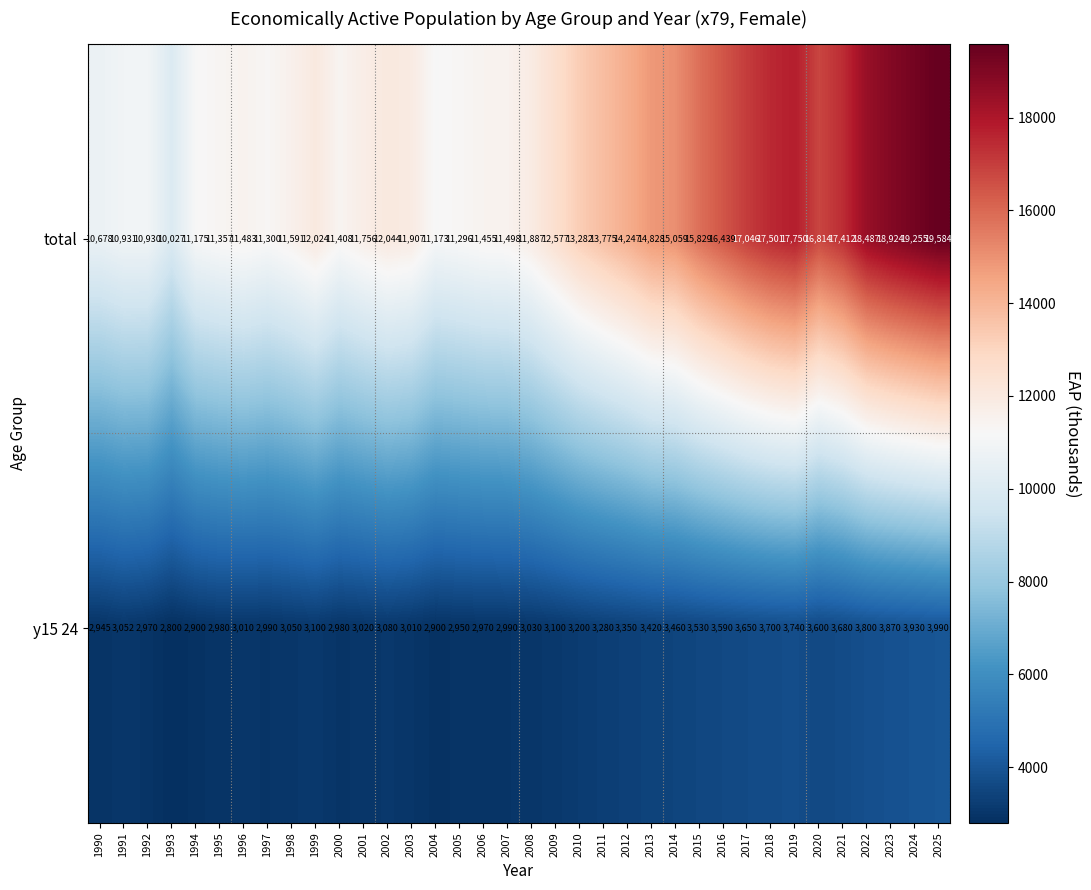

Is it true that y15 24 equals 2980 at 2000?

True